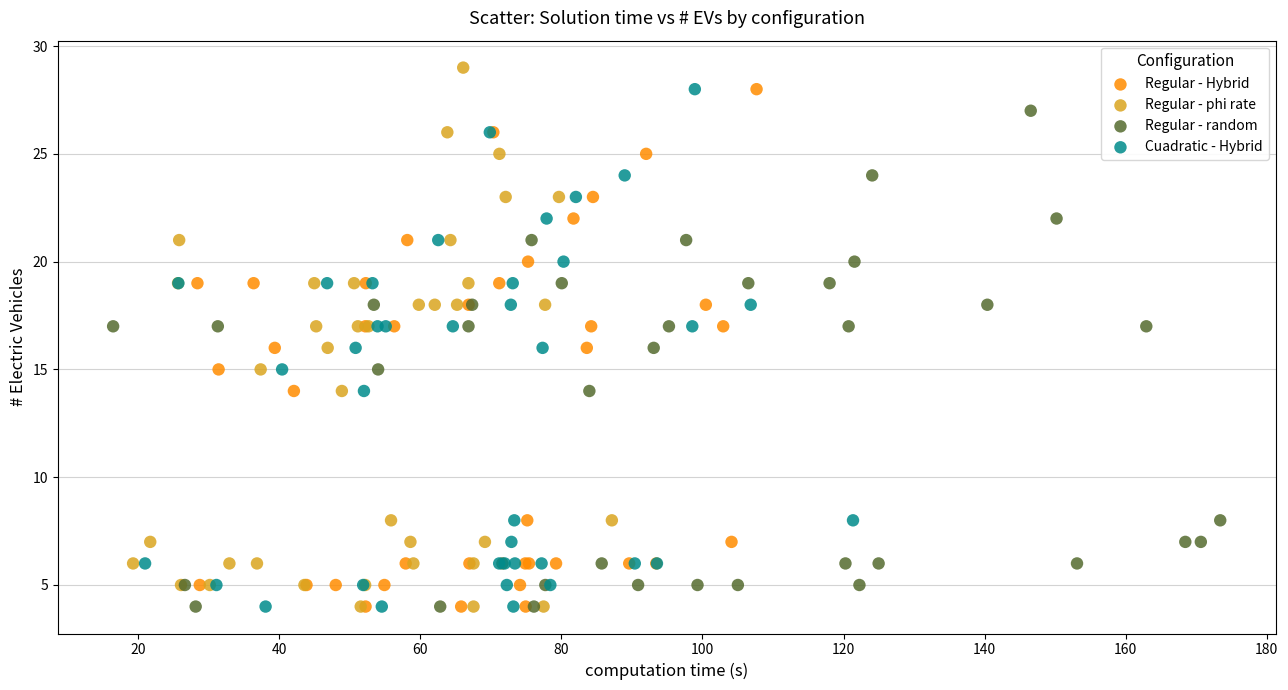

Which series has the largest Y range (max minus min)?

Regular - phi rate